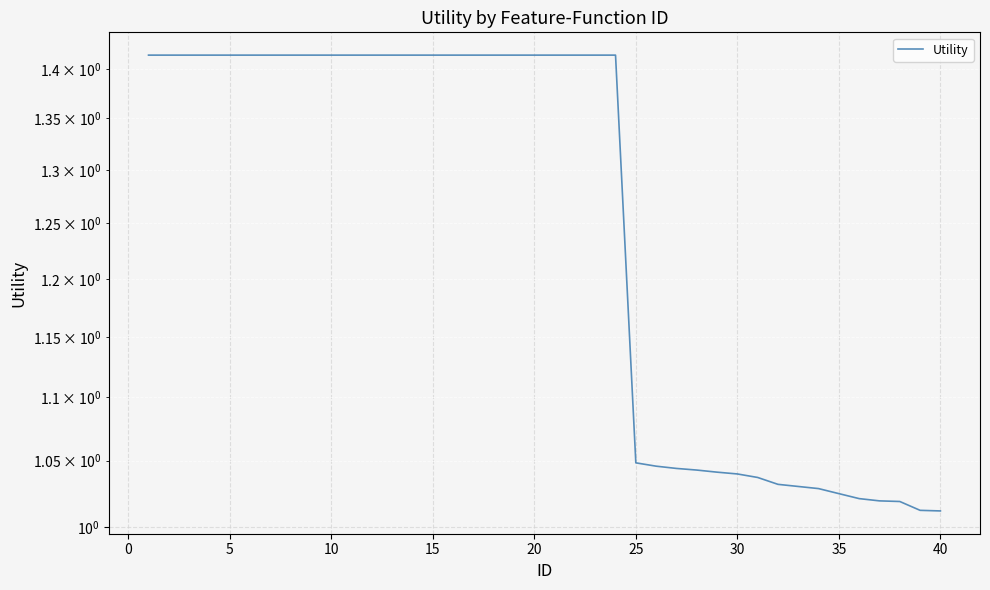

What is the maximum value shown in the chart?

1.4